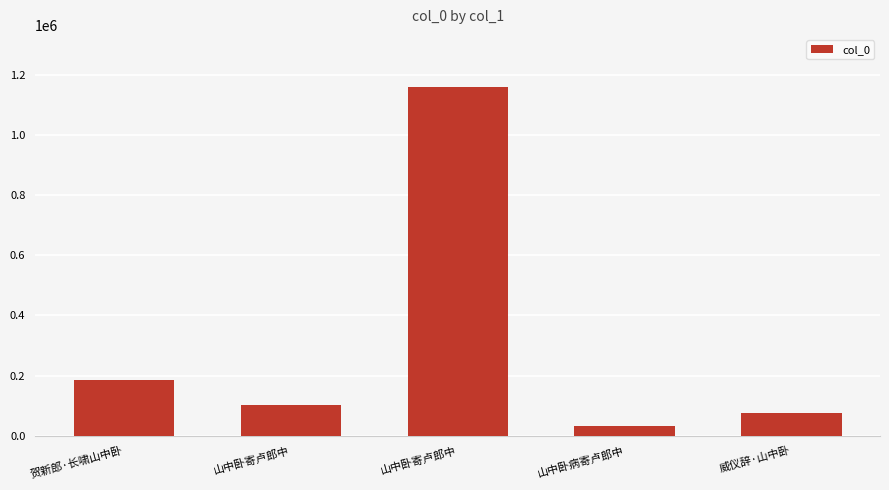

How many categories are shown in the chart?

5